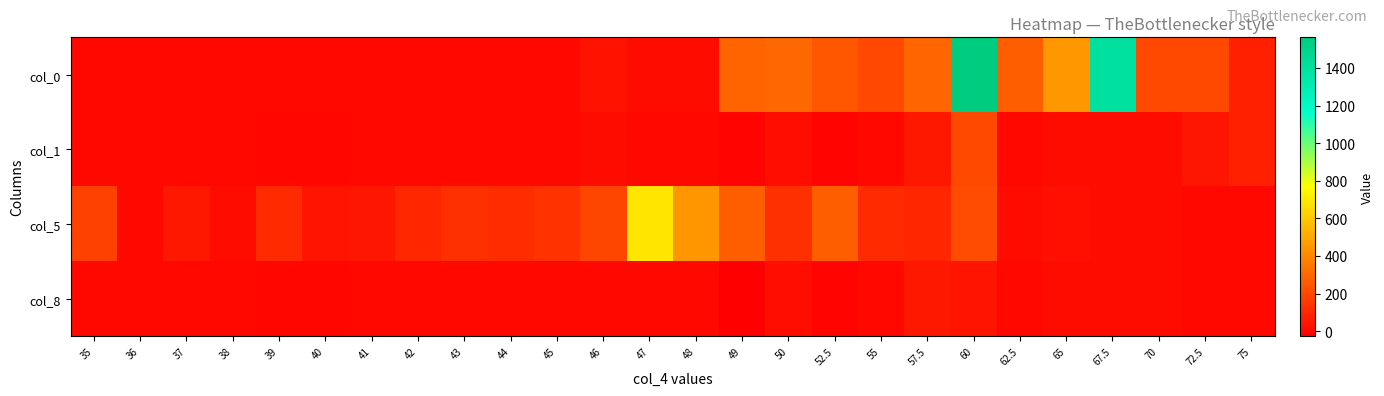

Which has a higher value, 40 or 48?

48